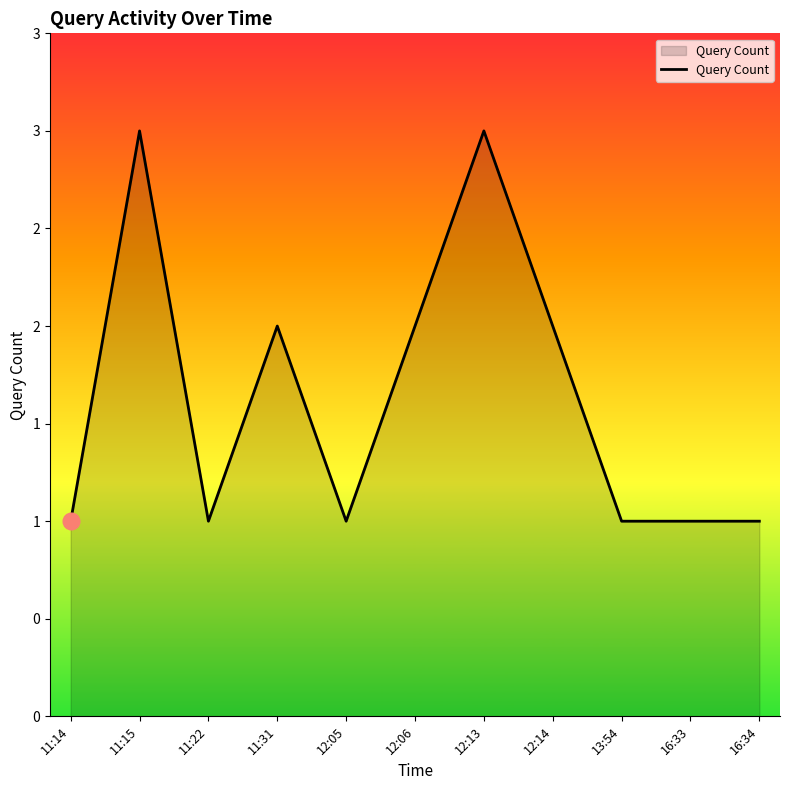

What is the difference between the maximum and second lowest values?

2